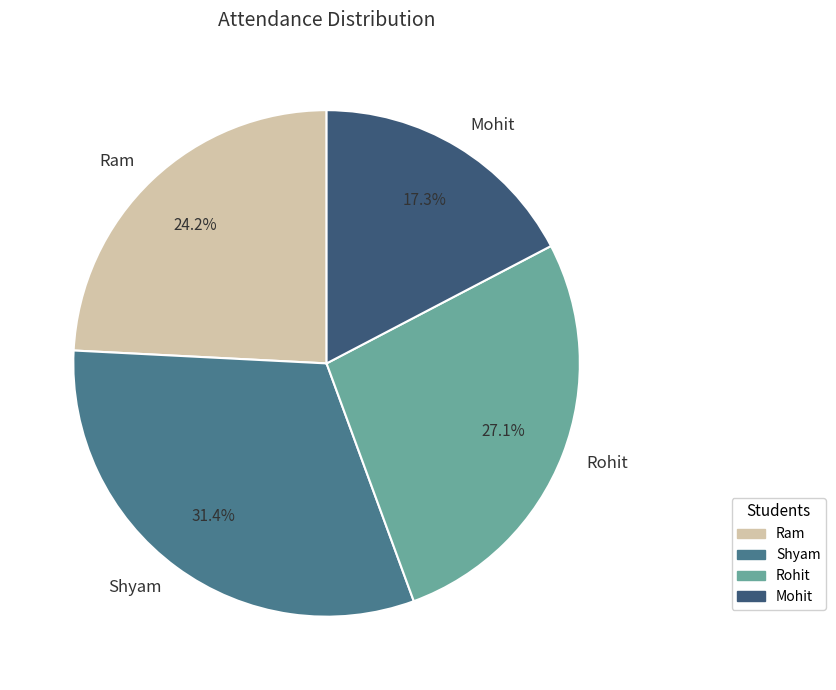

The Rohit slice represents 27% of the pie. True or false?

True